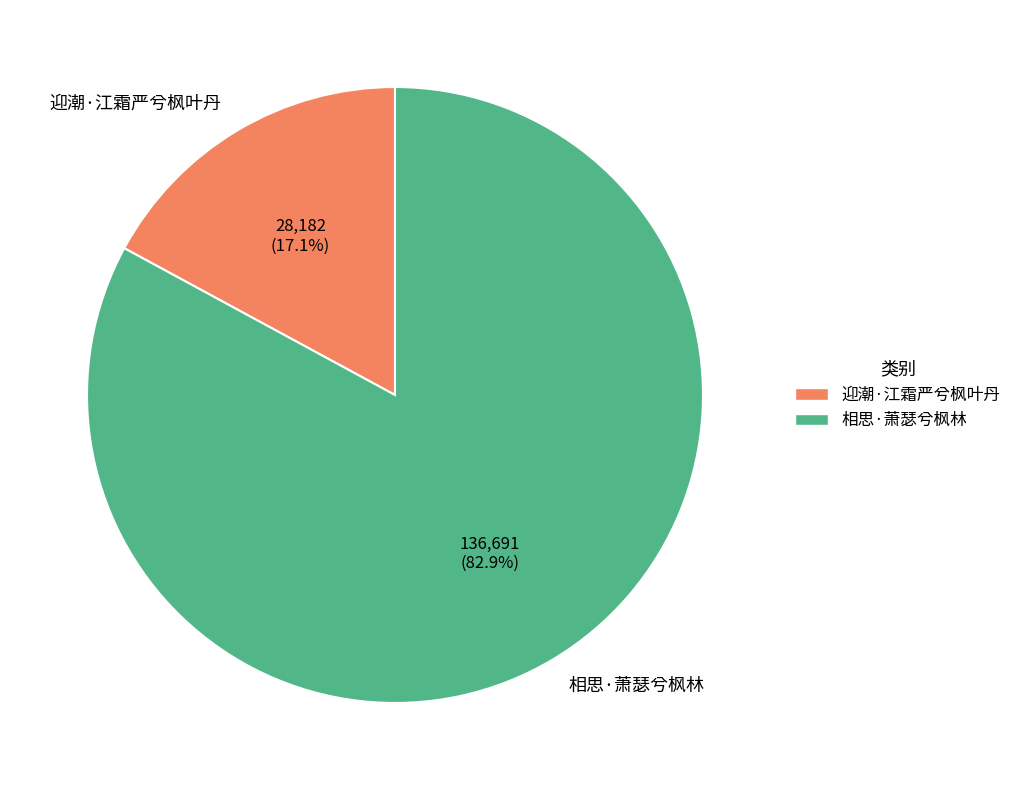

Does 相思·萧瑟兮枫林 account for over 50% of the chart?

Yes